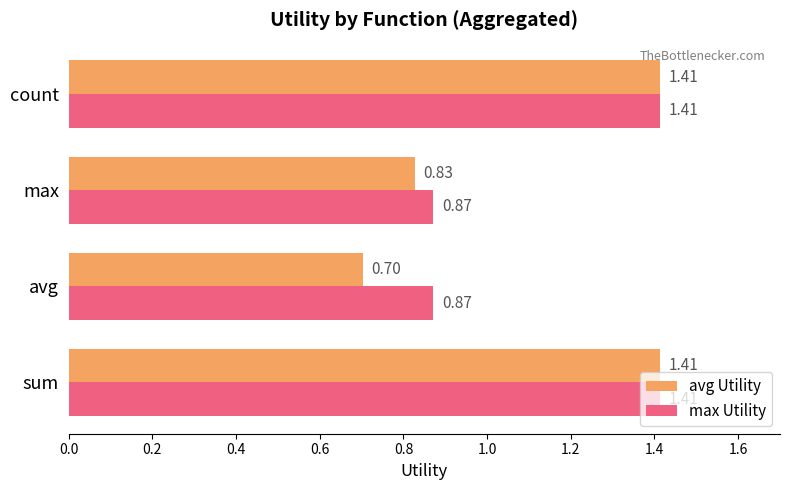

Where is avg Utility nearest to the value 1?

max